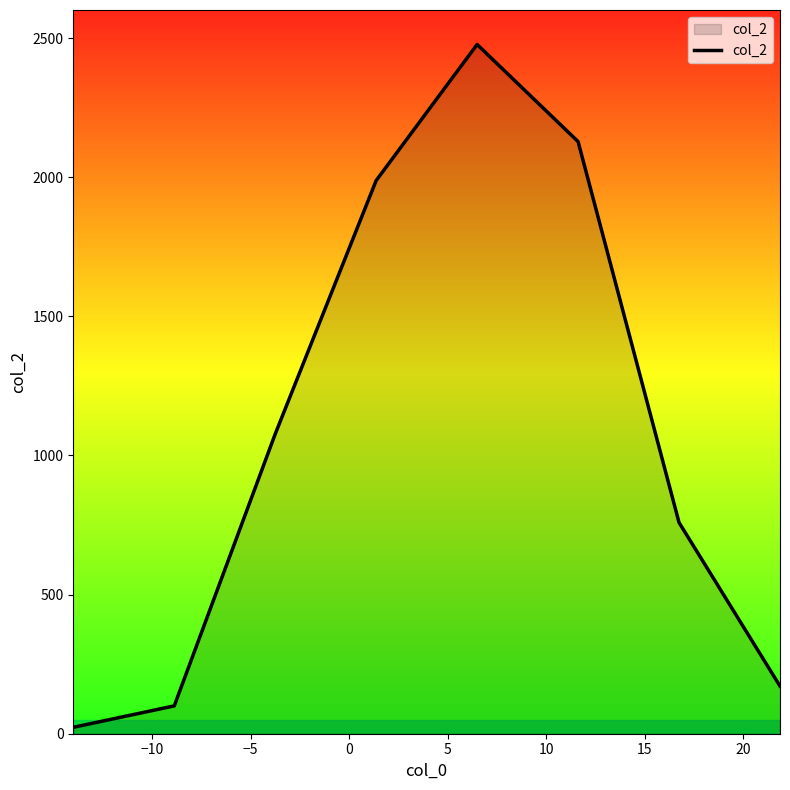

What is the difference between the maximum and minimum values?

2454